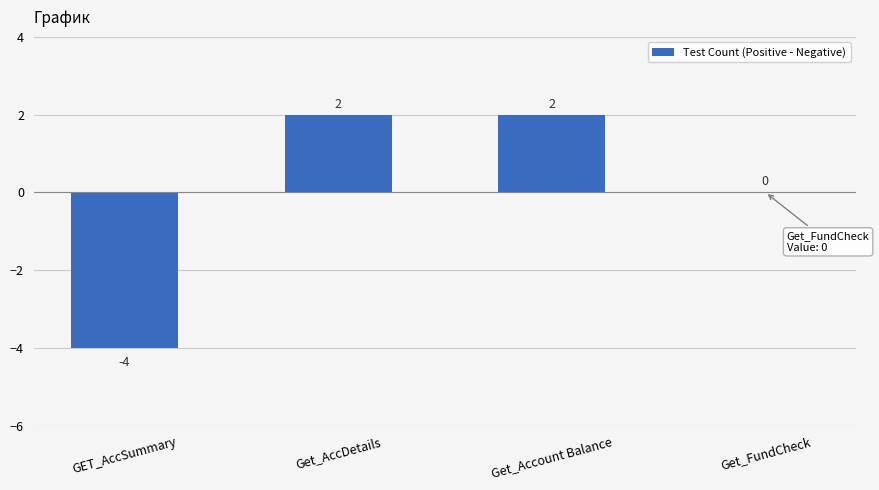

The chart shows a value of -7 at GET_AccSummary. True or false?

False